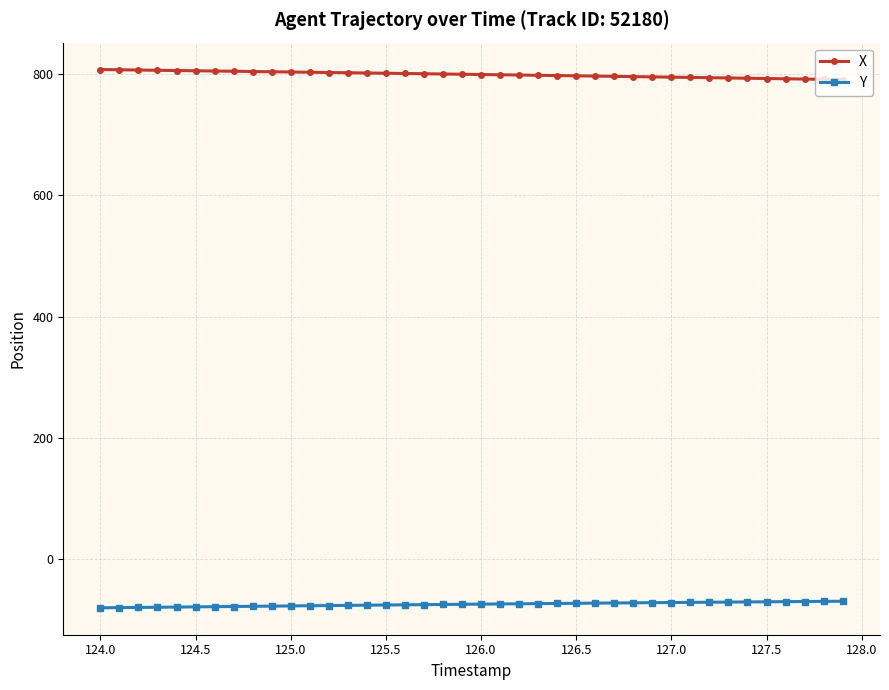

True or false: Y and X intersect in this chart.

False